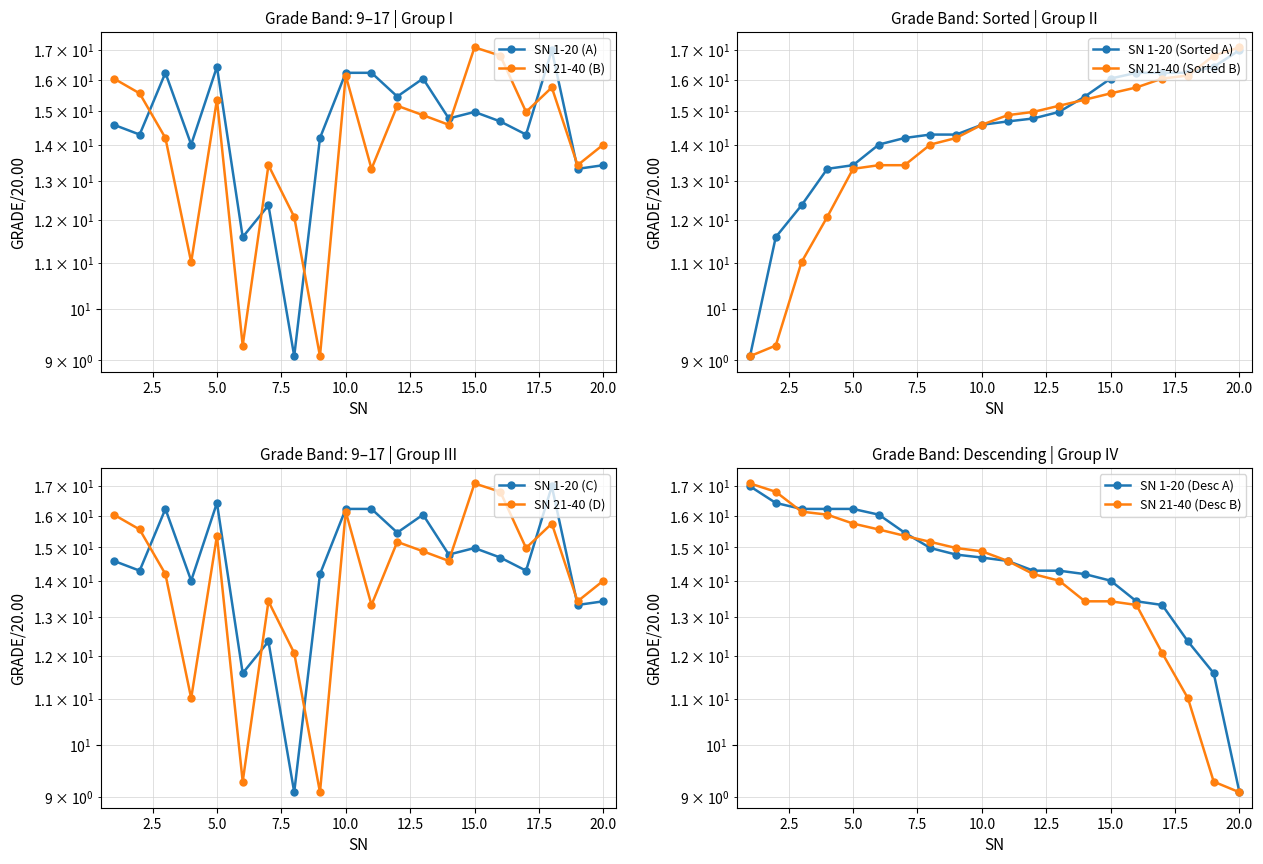

Where is the first local minimum for Grade (next 20)?

4